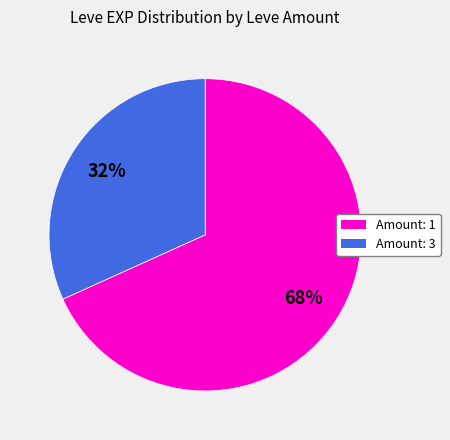

Does any single category account for the majority?

Yes